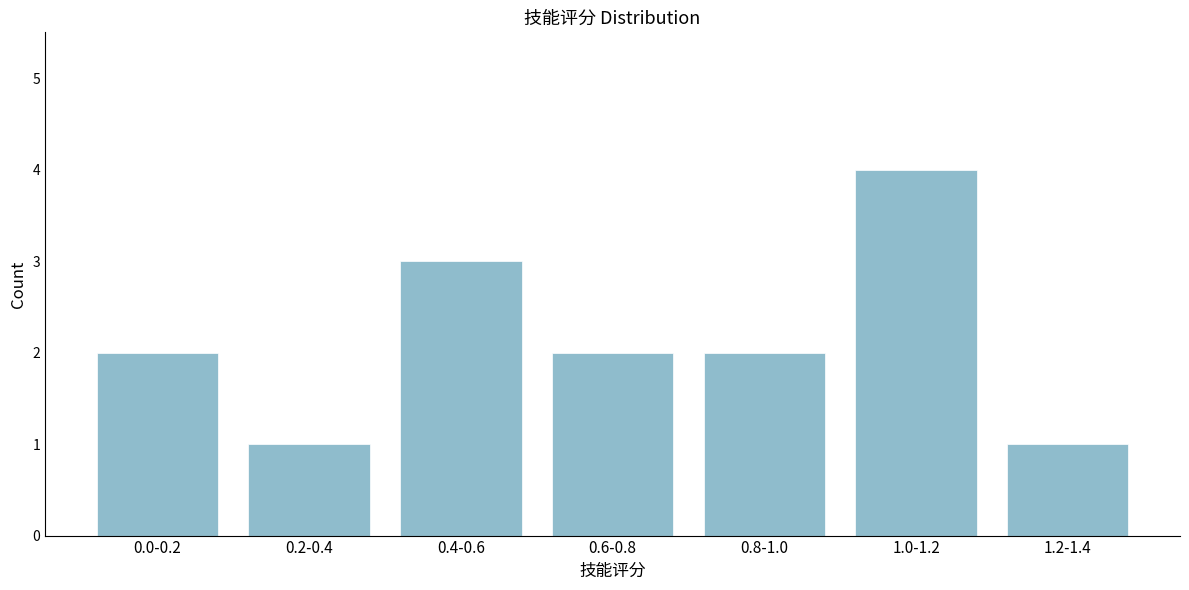

Reading left to right, what are all the values shown in this chart?

2	1	3	2	2	4	1